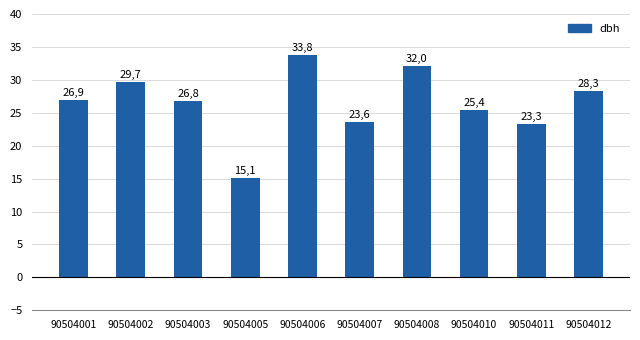

How many bars are there in total?

10